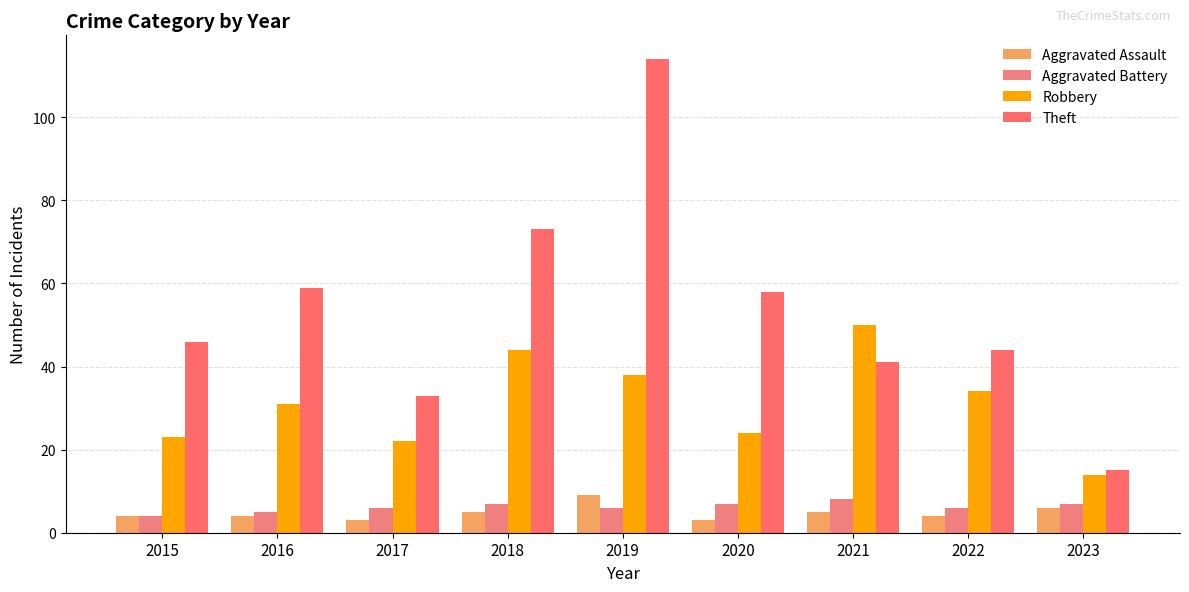

True or false: Aggravated Battery has a value of 11 at 2023.

False